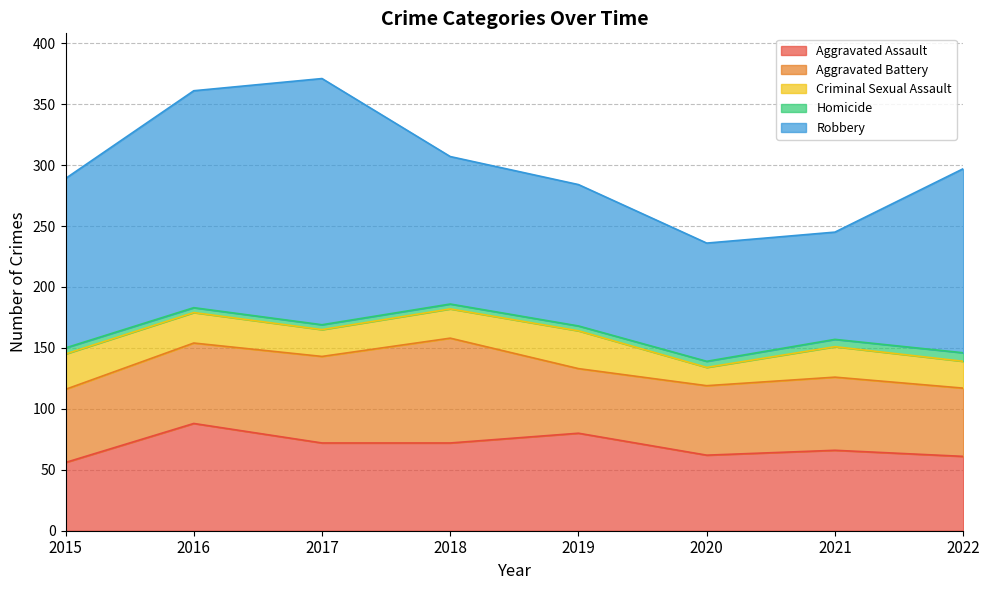

In Aggravated Assault, how many points are lower than both neighbors (excluding endpoints)?

1